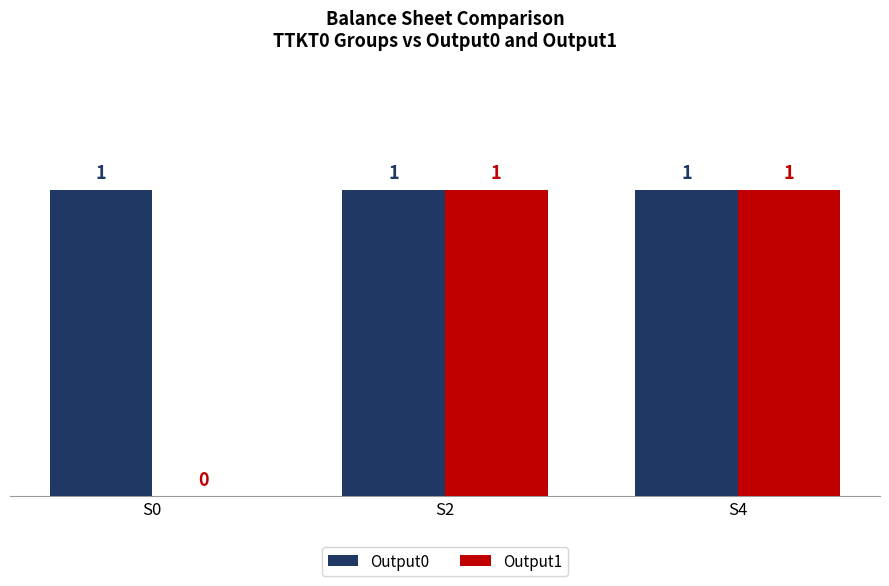

How many Output1 values are between 0 and 1?

3